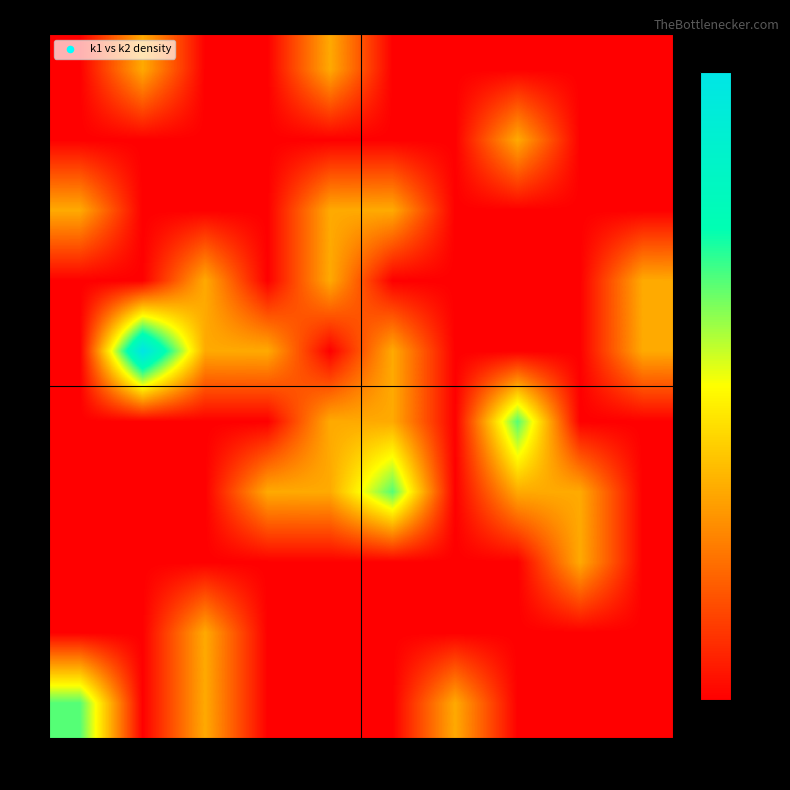

Reading right to left, list all the values displayed in this chart.

0: 9=0	8=0	7=0	6=1	5=0	4=0	3=0	2=1	1=0	0=2
1: 9=0	8=0	7=0	6=0	5=0	4=0	3=0	2=1	1=0	0=0
2: 9=0	8=1	7=0	6=0	5=0	4=0	3=0	2=0	1=0	0=0
3: 9=0	8=1	7=1	6=0	5=2	4=1	3=1	2=0	1=0	0=0
4: 9=0	8=0	7=2	6=0	5=1	4=1	3=0	2=0	1=0	0=0
5: 9=1	8=0	7=0	6=0	5=1	4=0	3=1	2=1	1=3	0=0
6: 9=1	8=0	7=0	6=0	5=0	4=1	3=0	2=1	1=0	0=0
7: 9=0	8=0	7=0	6=0	5=1	4=1	3=0	2=0	1=0	0=1
8: 9=0	8=0	7=1	6=0	5=0	4=0	3=0	2=0	1=0	0=0
9: 9=0	8=0	7=0	6=0	5=0	4=1	3=0	2=0	1=1	0=0